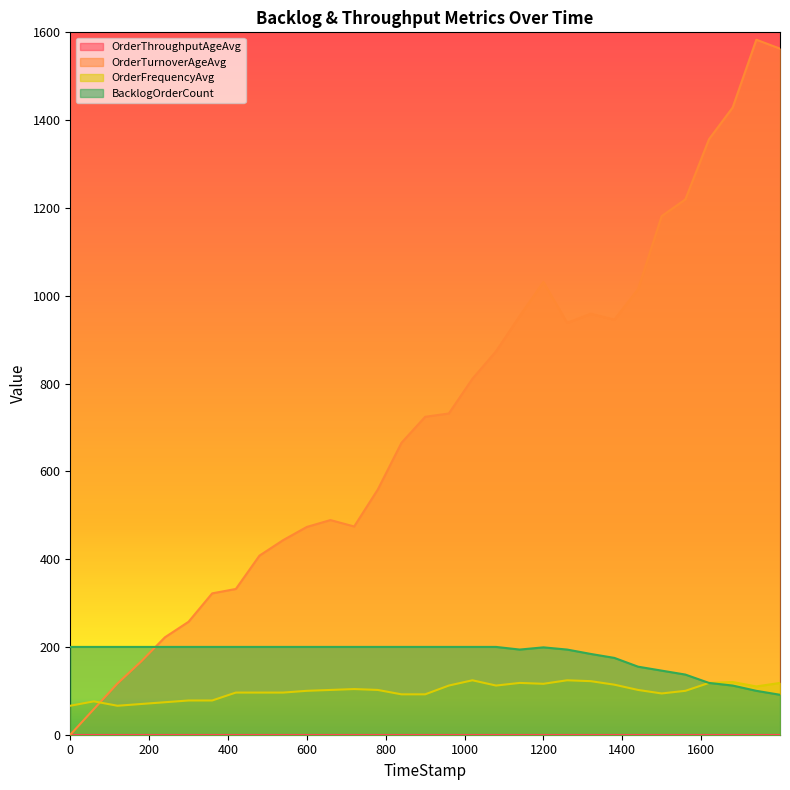

What is the difference between the second highest and second lowest values in the OrderFrequencyAvg series?

58.0